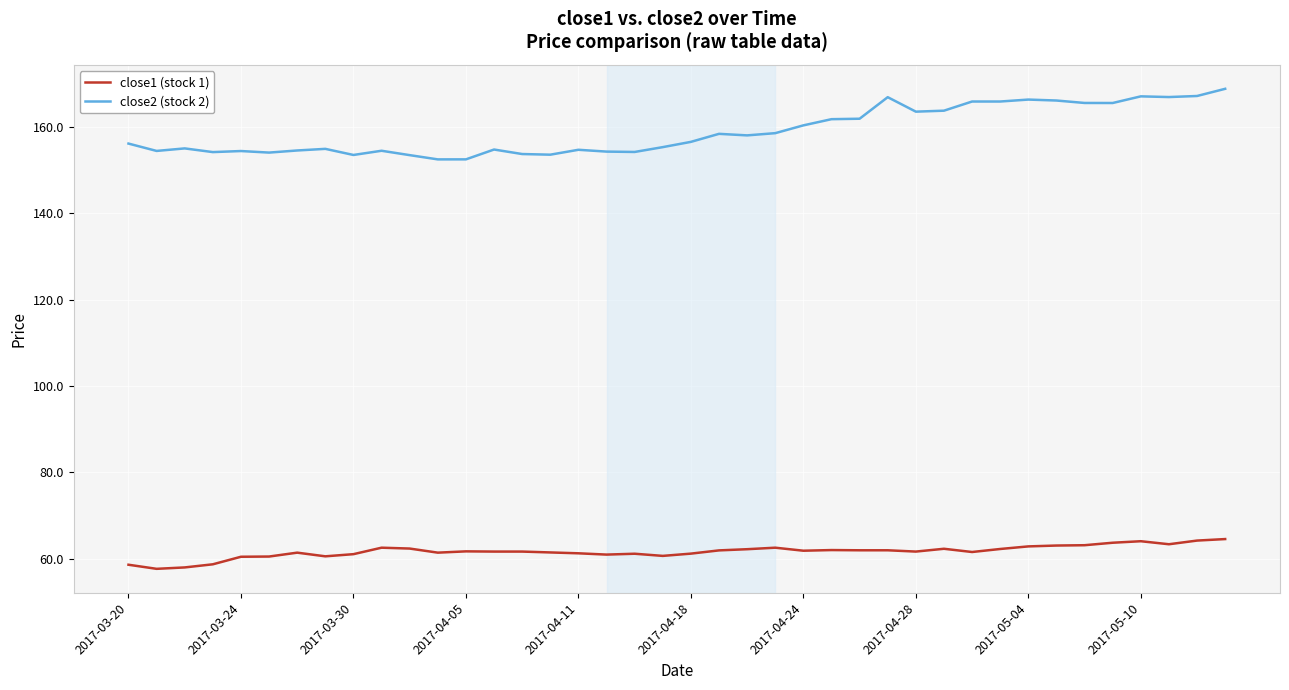

Which series has the largest range (max minus min)?

close2 (stock 2)